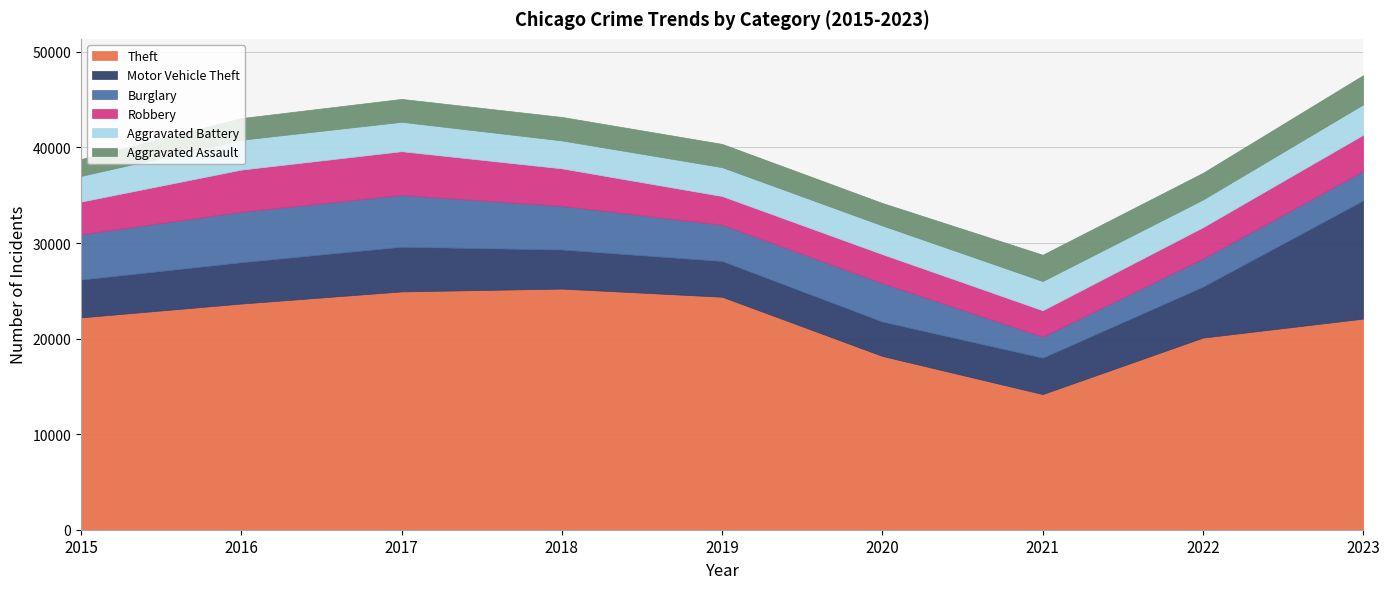

Rank the series at 2021 from highest to lowest value.

Theft, Motor Vehicle Theft, Aggravated Battery, Robbery, Aggravated Assault, Burglary